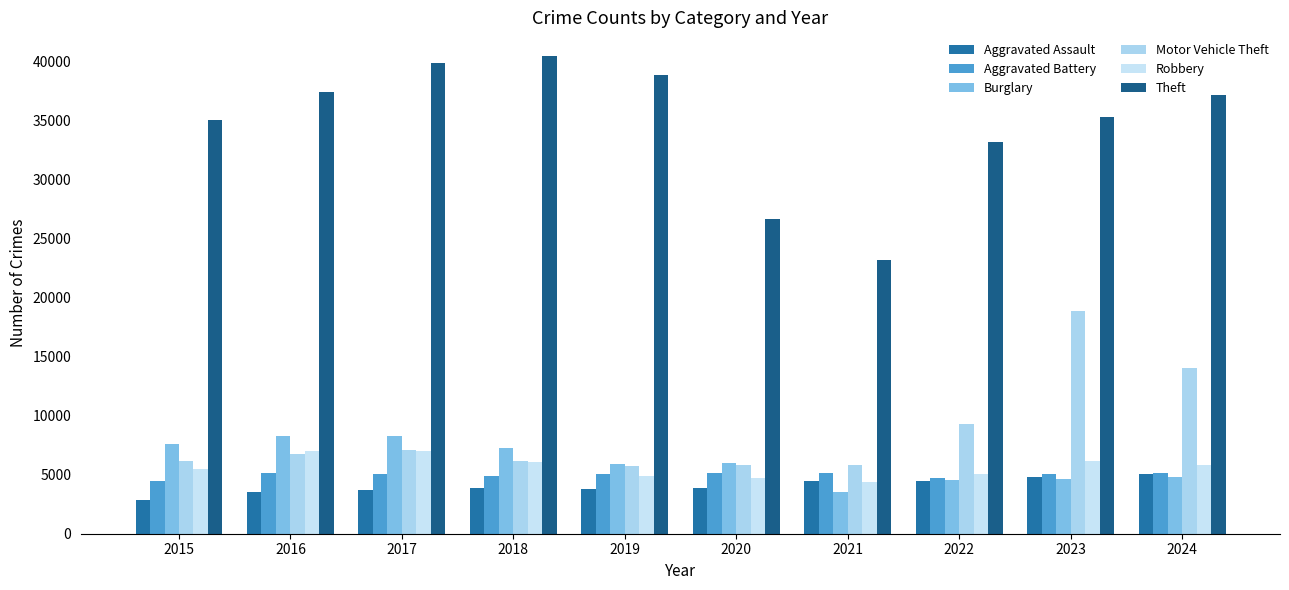

Reading left to right, extract all data points from this chart.

Aggravated Assault: 2826	3564	3696	3852	3797	3900	4431	4505	4769	5048
Aggravated Battery: 4471	5122	5035	4892	5055	5184	5156	4702	5042	5172
Burglary: 7610	8291	8252	7293	5913	6003	3547	4592	4628	4800
Motor Vehicle Theft: 6156	6740	7080	6161	5764	5793	5849	9262	18831	14046
Robbery: 5486	6982	7037	6048	4906	4694	4354	5099	6183	5808
Theft: 35061	37456	39873	40461	38836	26661	23209	33181	35284	37172